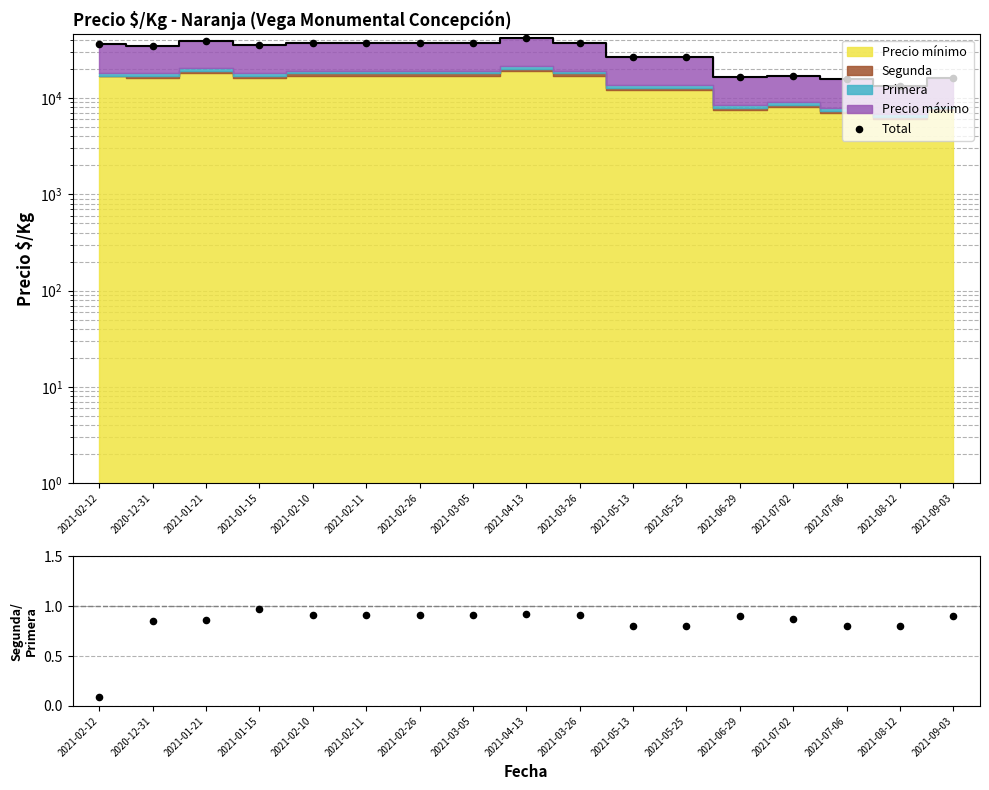

Which series has the largest total across all categories?

Total